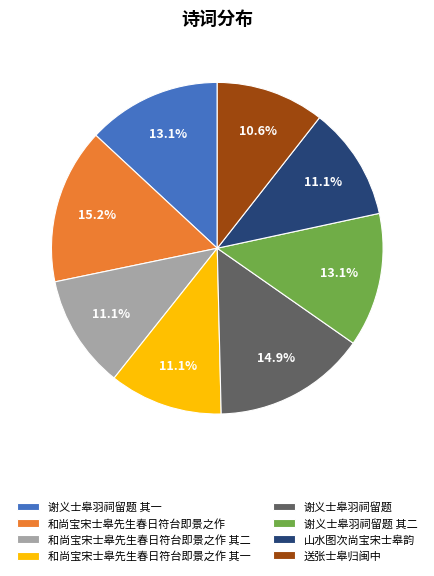

To the nearest percent, what is the difference between the largest and smallest slice percentages?

5%